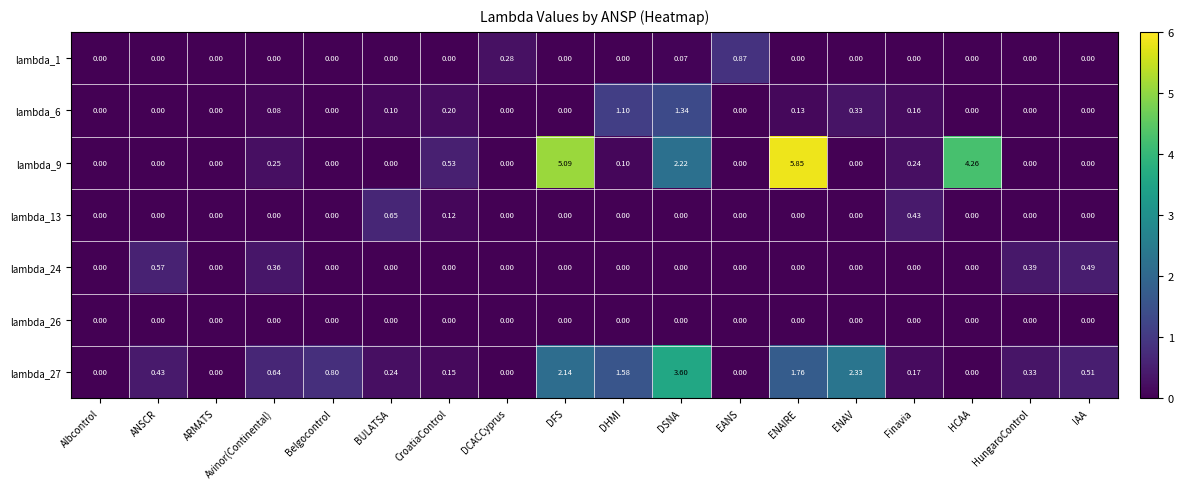

Which series has the widest spread of values?

lambda_9